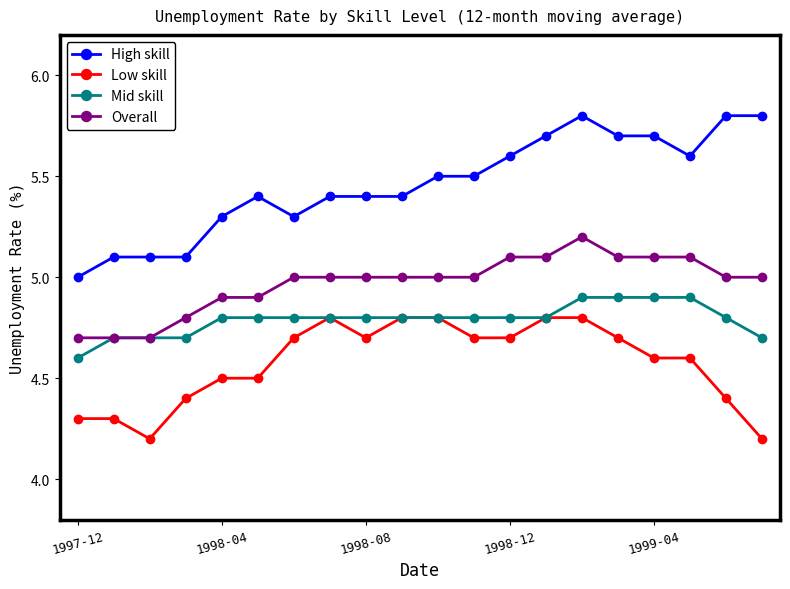

Reading left to right, what are all the values shown in this chart?

High skill: 5.0	5.1	5.1	5.1	5.3	5.4	5.3	5.4	5.4	5.4	5.5	5.5	5.6	5.7	5.8	5.7	5.7	5.6	5.8	5.8
Low skill: 4.3	4.3	4.2	4.4	4.5	4.5	4.7	4.8	4.7	4.8	4.8	4.7	4.7	4.8	4.8	4.7	4.6	4.6	4.4	4.2
Mid skill: 4.6	4.7	4.7	4.7	4.8	4.8	4.8	4.8	4.8	4.8	4.8	4.8	4.8	4.8	4.9	4.9	4.9	4.9	4.8	4.7
Overall: 4.7	4.7	4.7	4.8	4.9	4.9	5.0	5.0	5.0	5.0	5.0	5.0	5.1	5.1	5.2	5.1	5.1	5.1	5.0	5.0